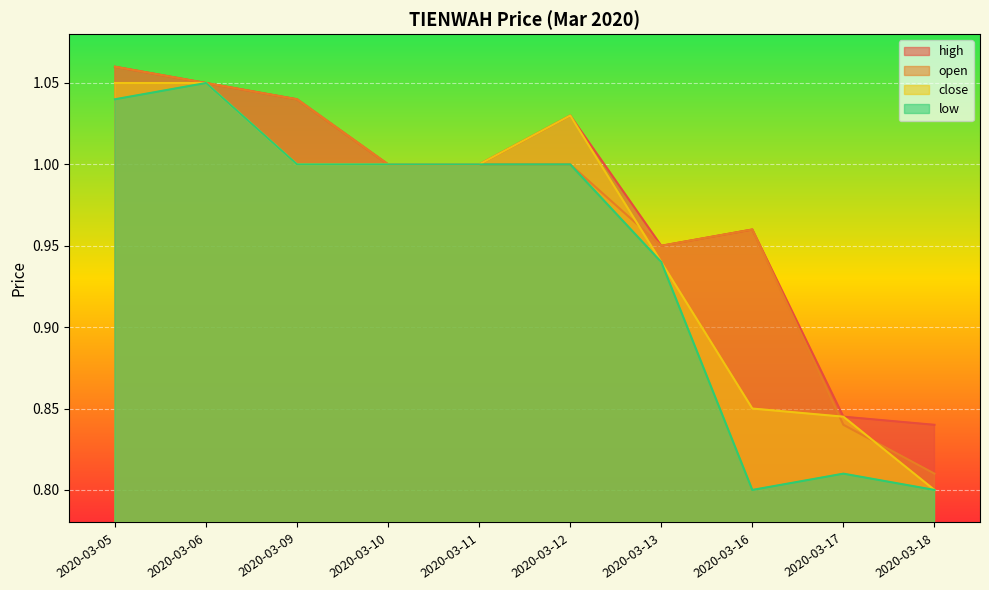

The close series shows 0.8 at 2020-03-18. True or false?

True